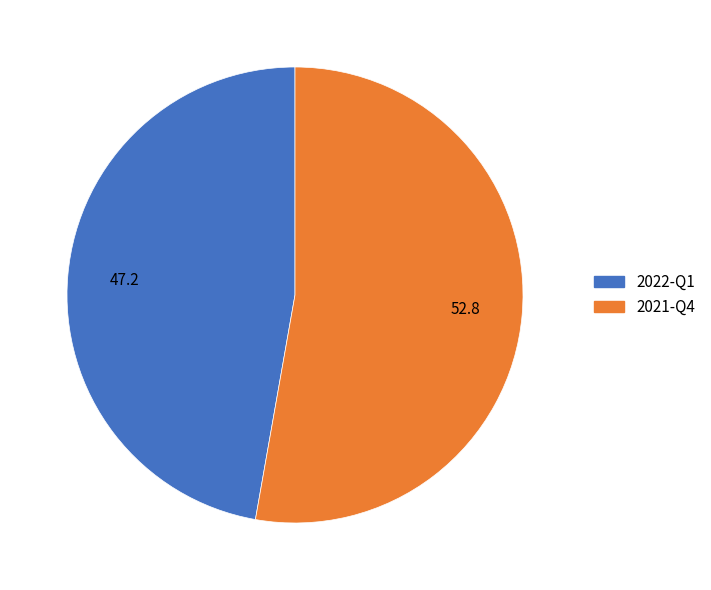

How many segments does this pie chart have?

2